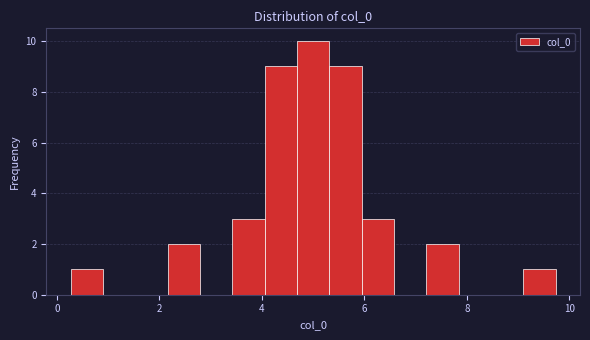

Read against the x-axis, roughly where is the centre of the tallest bar?

5.0